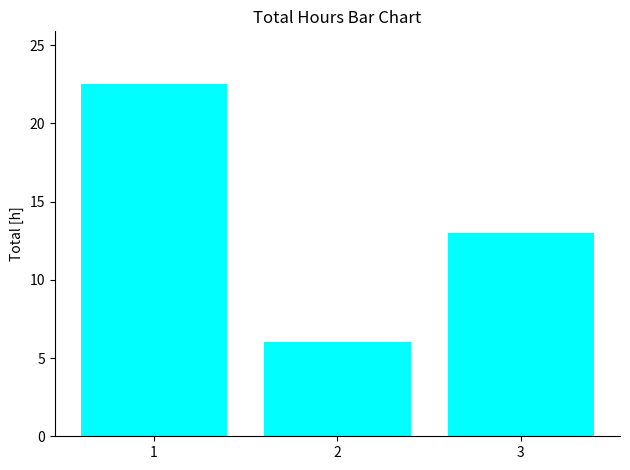

Which category has the lowest value across all series?

2